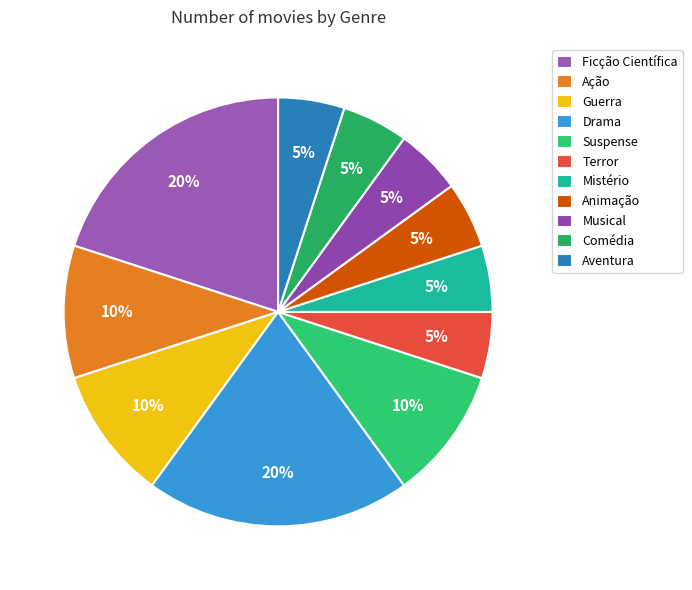

Is there a majority slice in this chart?

No